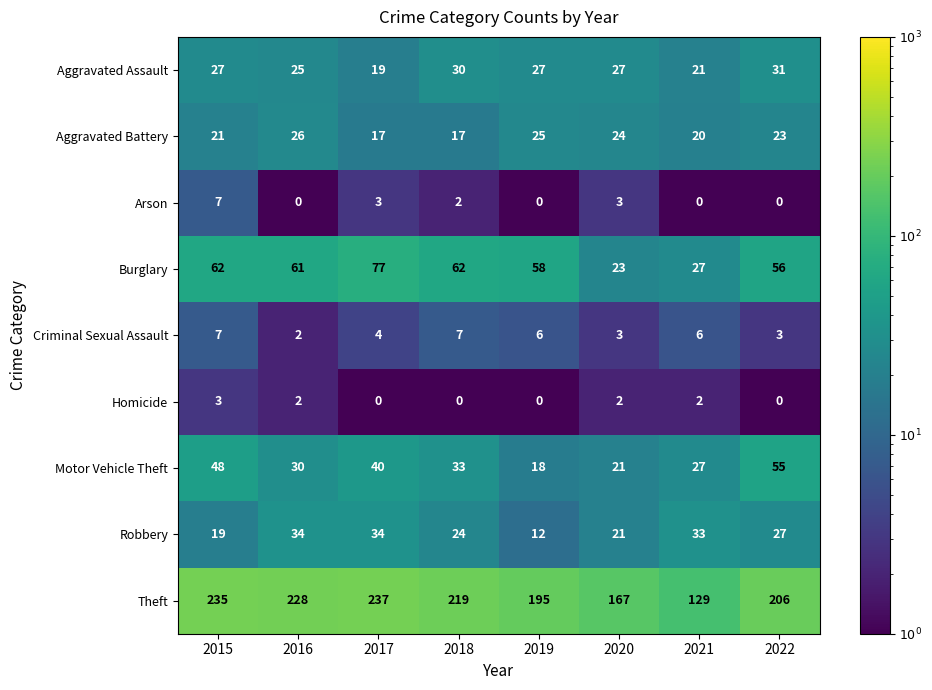

What is the difference between the highest and lowest values at 2020?

165